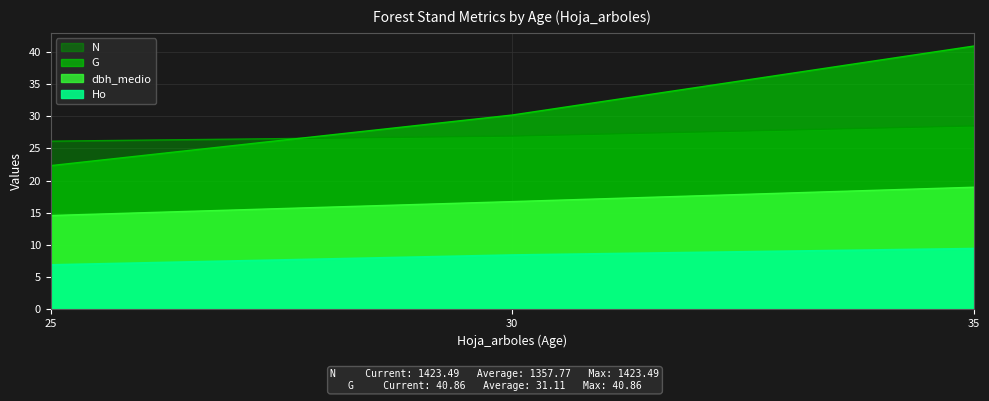

What is the maximum value shown in the chart?

40.9